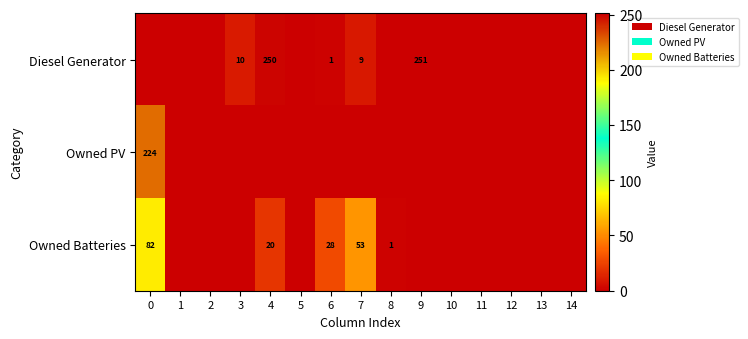

At how many categories does at least one series exceed 46?

4